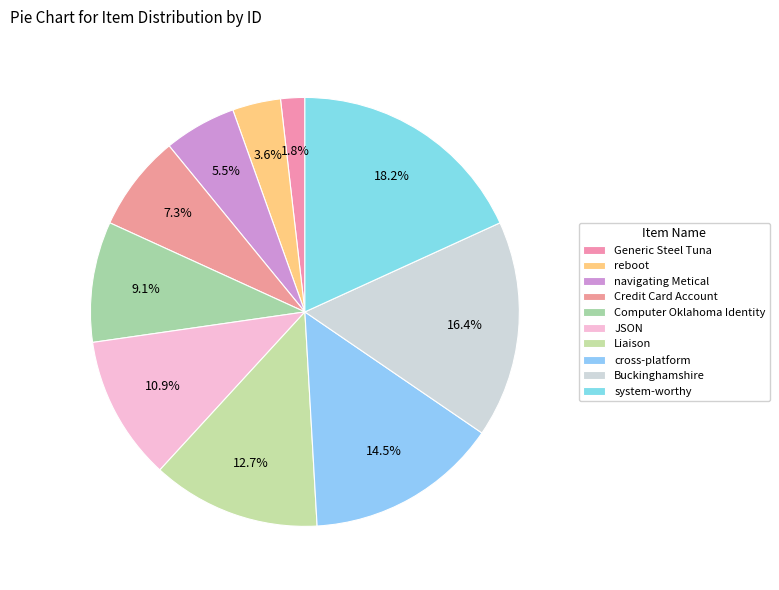

Count the number of slices in the pie.

10